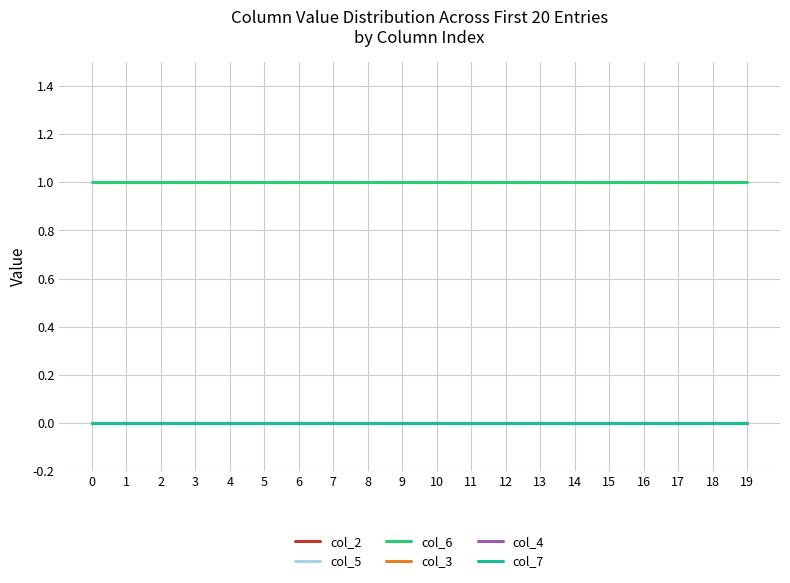

Does the chart have visible grid lines?

Yes